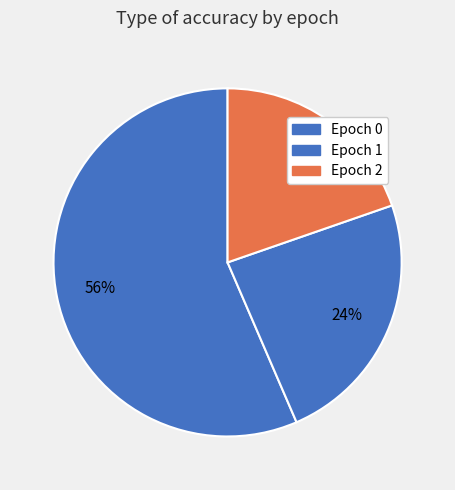

How many slices are in this pie chart?

3